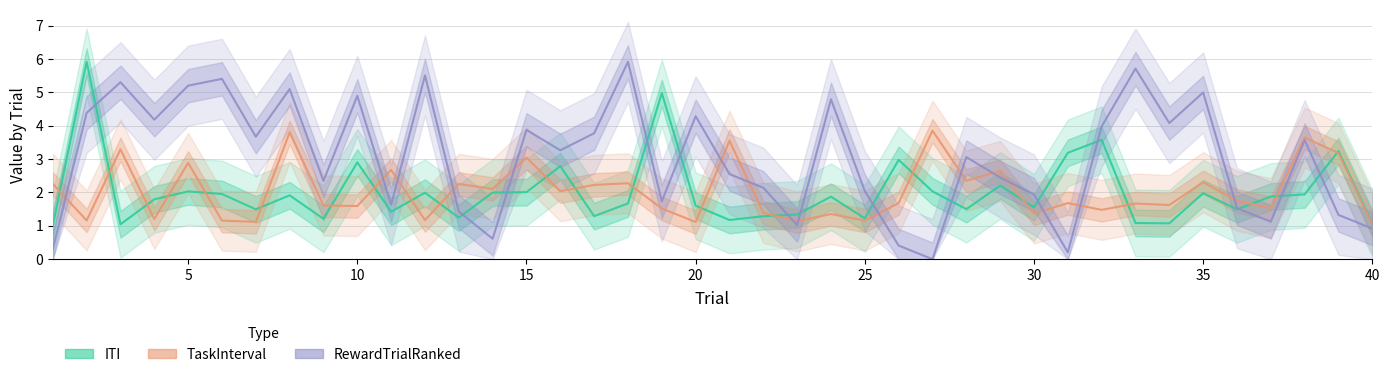

True or false: TaskInterval has more than 0 points higher than both neighbors.

True